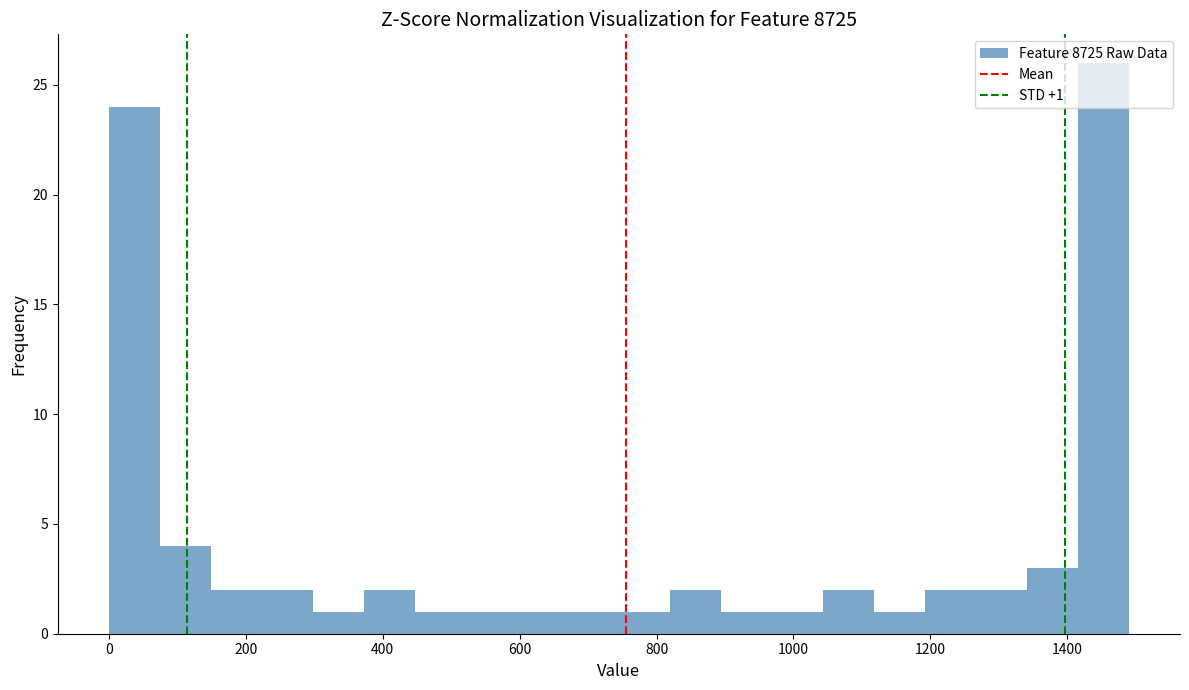

Around what value on the x-axis is the tallest bar? Give the approximate position of its centre, as read against the axis.

1460